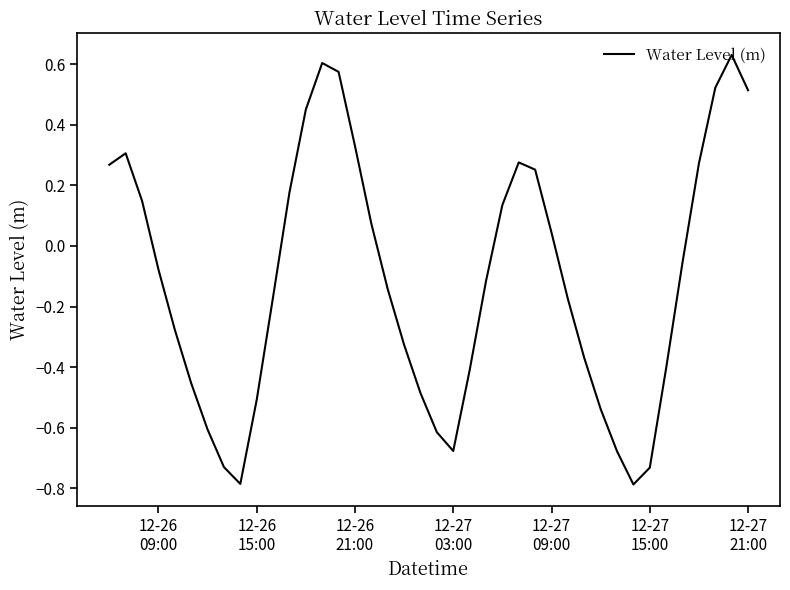

What is the smallest value displayed?

-0.8